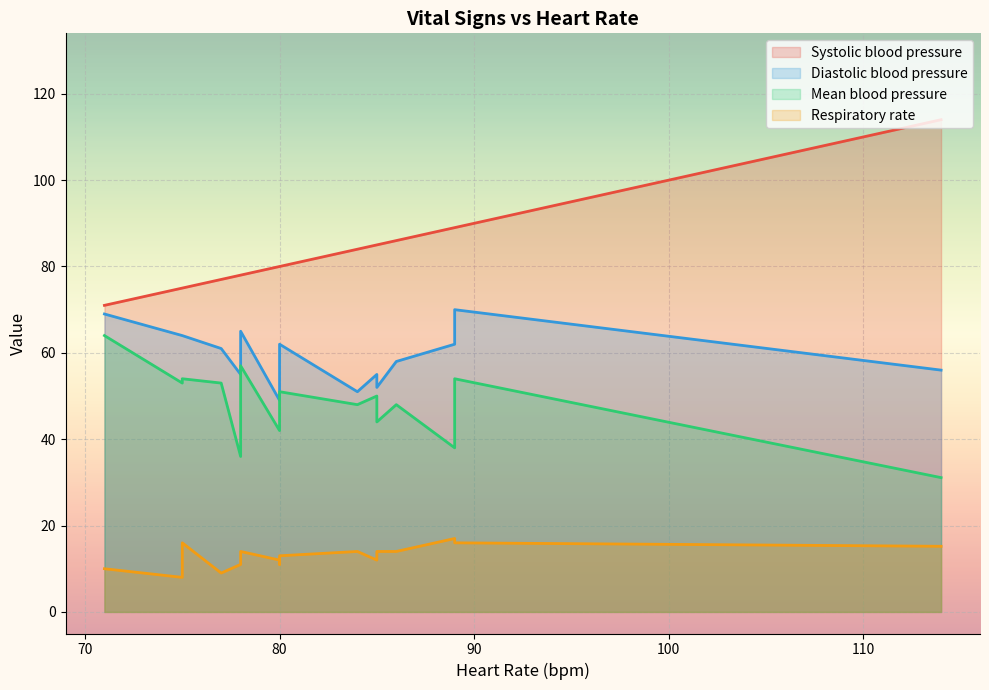

What is the greatest value displayed?

114.0